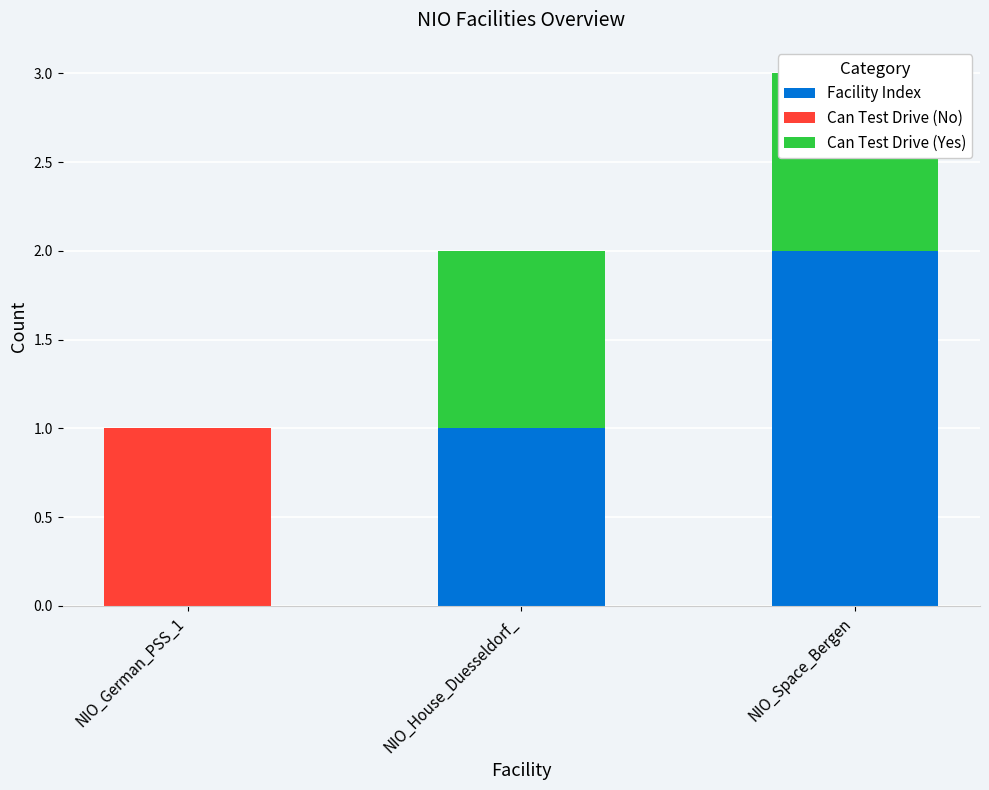

What are all the series names shown in the legend?

Facility Index, Can Test Drive (No), Can Test Drive (Yes)